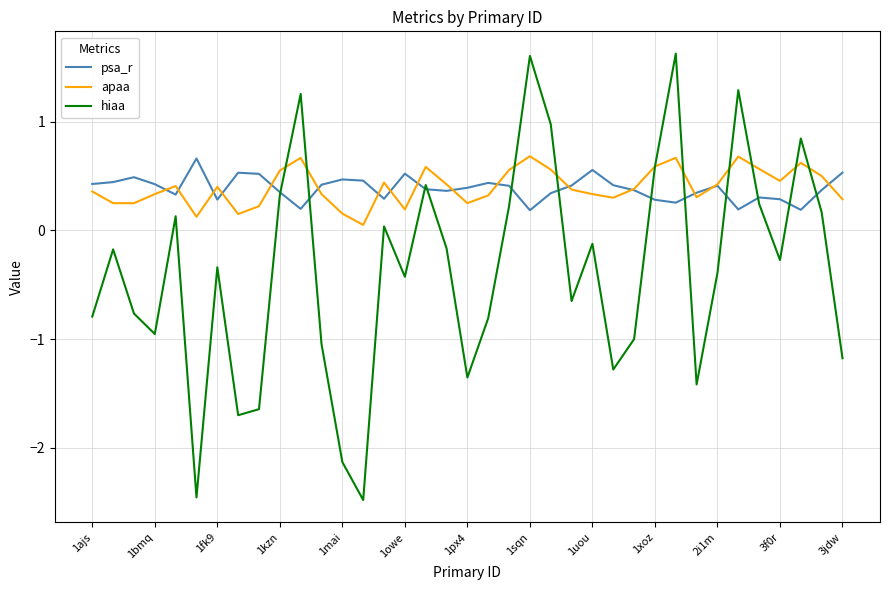

Which series has the largest range (max minus min)?

hiaa